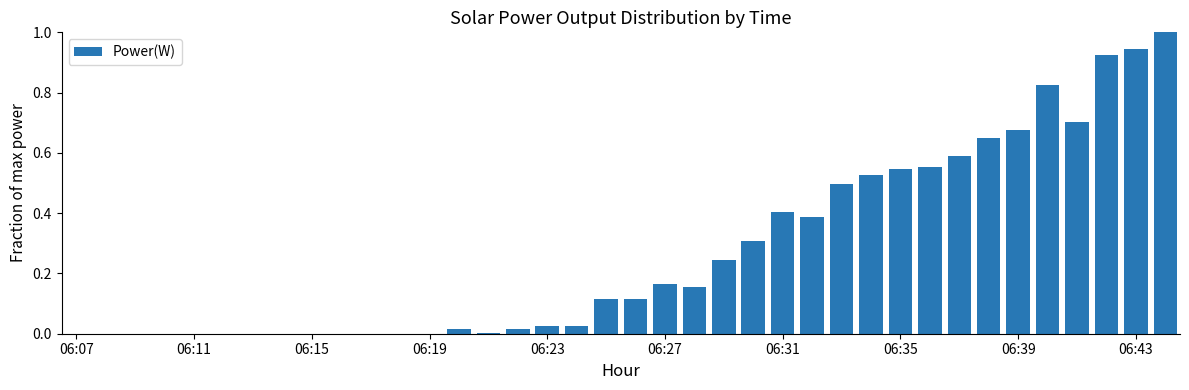

What is the maximum value shown in the chart?

1.0